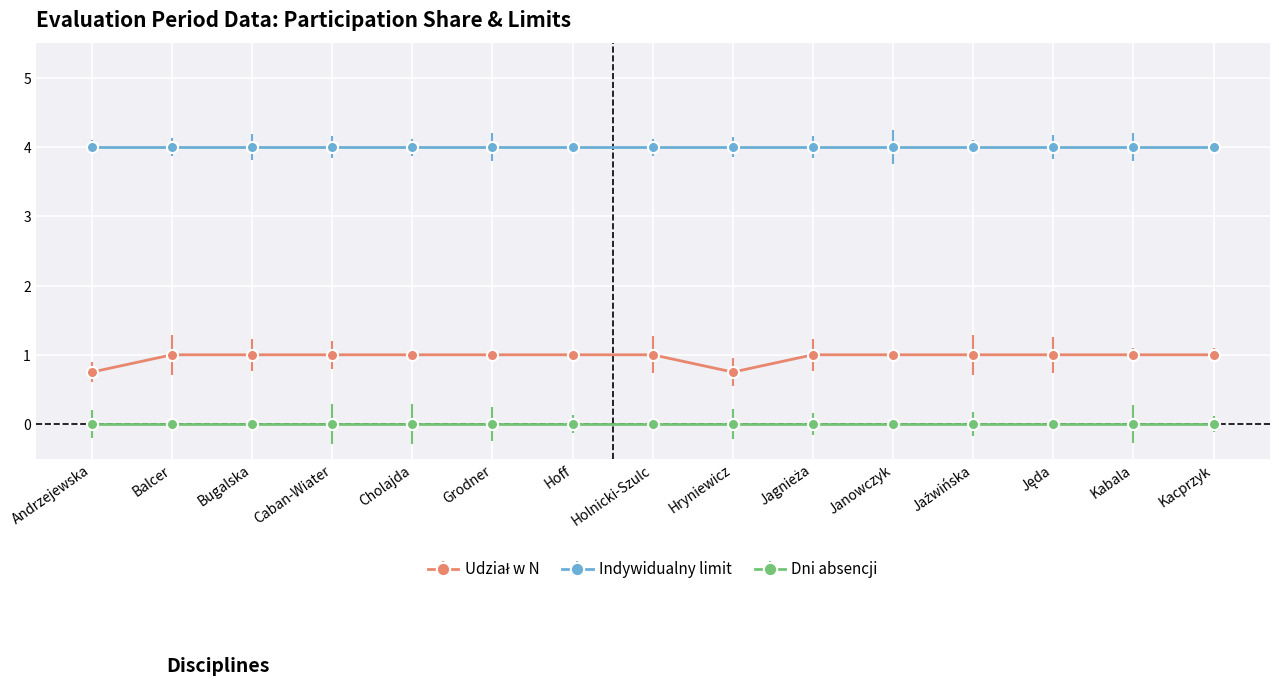

How many lines are shown in the chart?

3